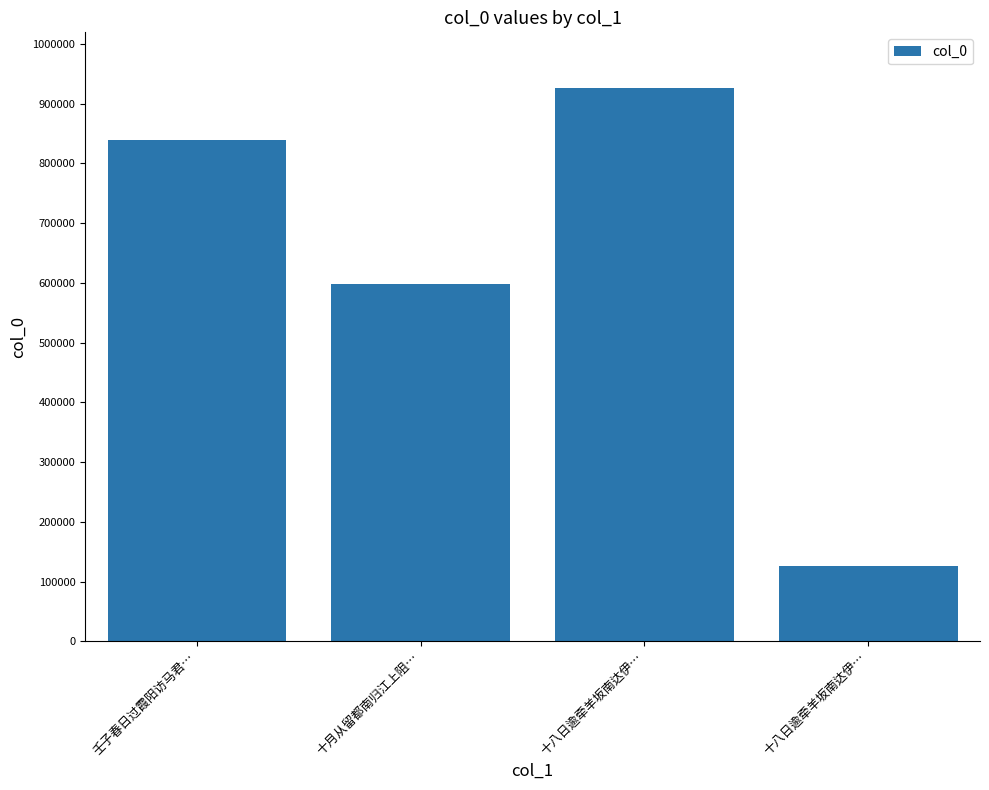

How many data points are less than 838714?

2